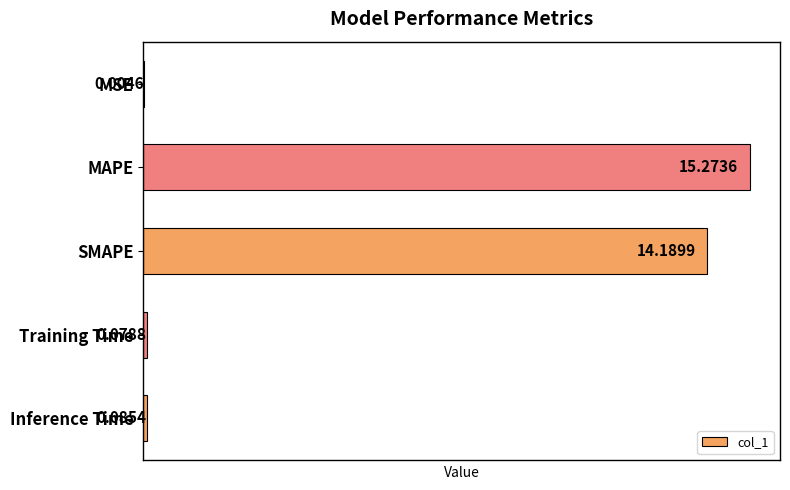

What is the change in value from MSE to Inference Time?

+0.1